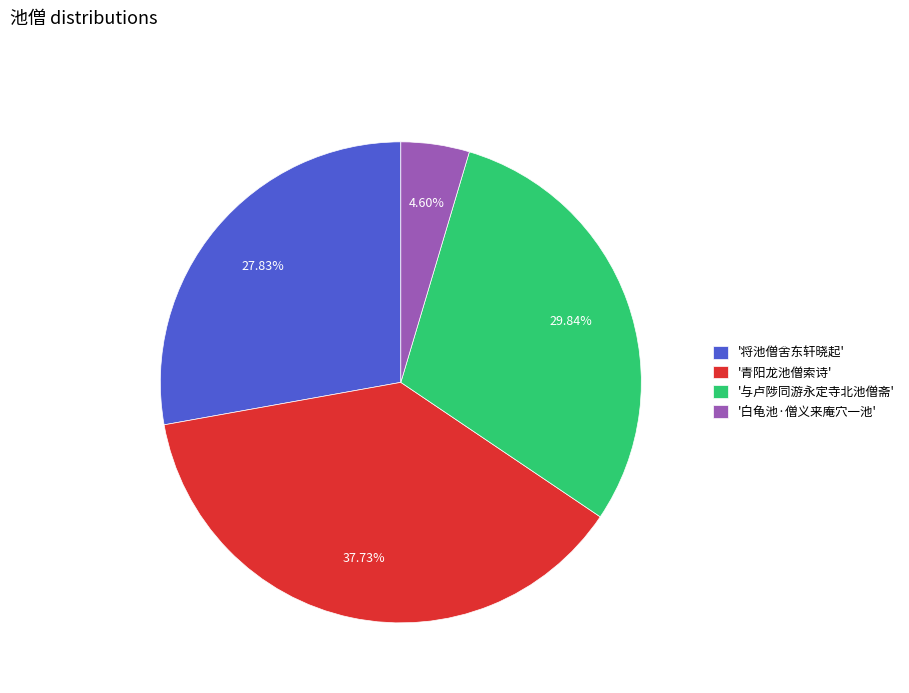

What is the smallest slice in the pie chart?

'白龟池·僧义来庵穴一池'